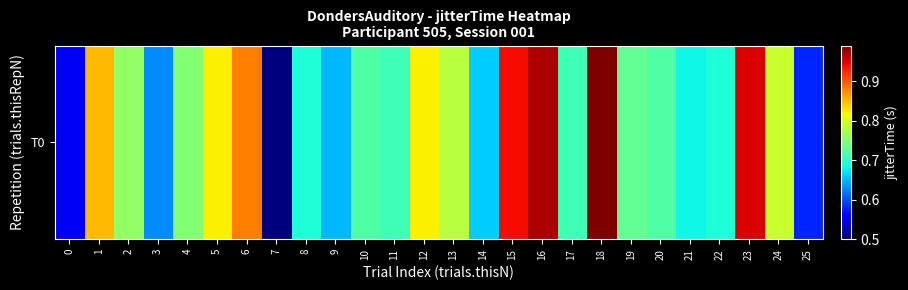

Reading right to left, list all the values displayed in this chart.

25=0.6	24=0.8	23=0.9	22=0.7	21=0.7	20=0.7	19=0.7	18=1.0	17=0.7	16=1.0	15=0.9	14=0.7	13=0.8	12=0.8	11=0.7	10=0.7	9=0.7	8=0.7	7=0.5	6=0.9	5=0.8	4=0.8	3=0.6	2=0.8	1=0.8	0=0.6